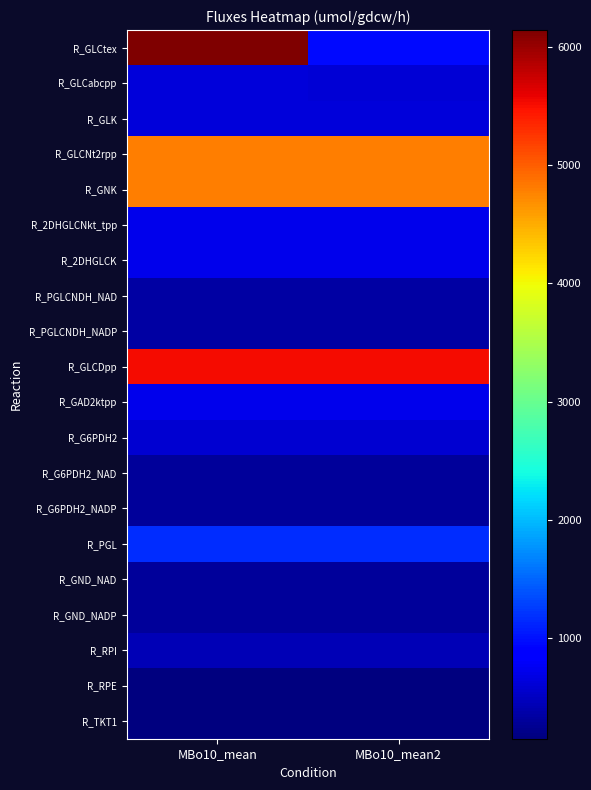

Rank the series by their maximum value, from lowest to highest.

R_RPE, R_TKT1, R_G6PDH2_NAD, R_G6PDH2_NADP, R_GND_NAD, R_GND_NADP, R_PGLCNDH_NAD, R_PGLCNDH_NADP, R_RPI, R_G6PDH2, R_GLCabcpp, R_GLK, R_2DHGLCNkt_tpp, R_2DHGLCK, R_GAD2ktpp, R_PGL, R_GLCNt2rpp, R_GNK, R_GLCDpp, R_GLCtex